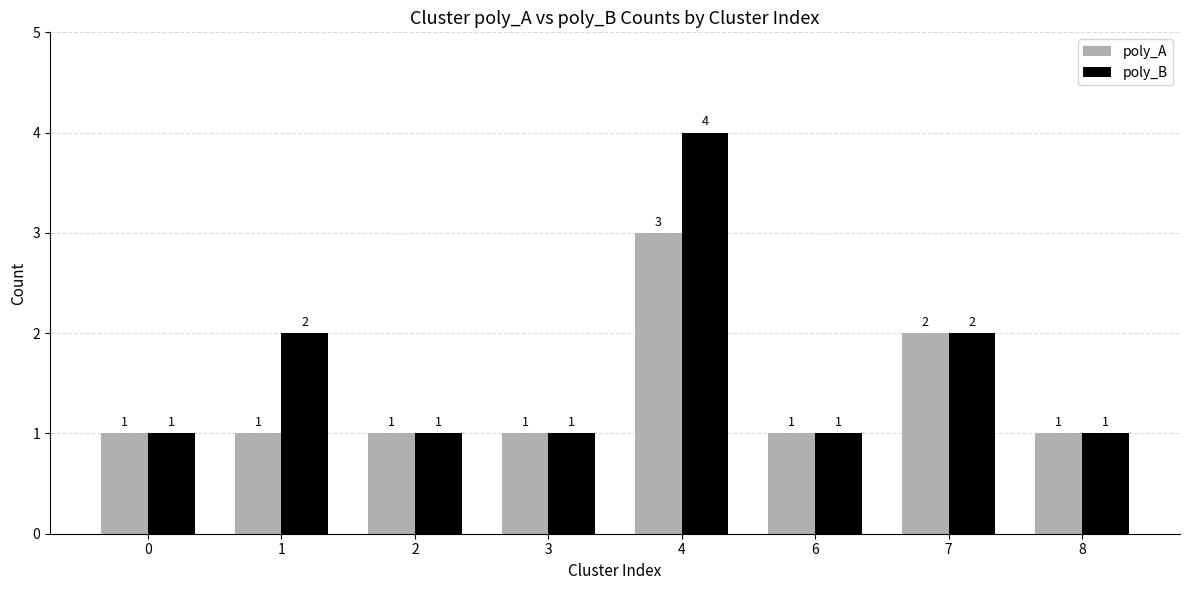

Which series has the largest total across all categories?

poly_B